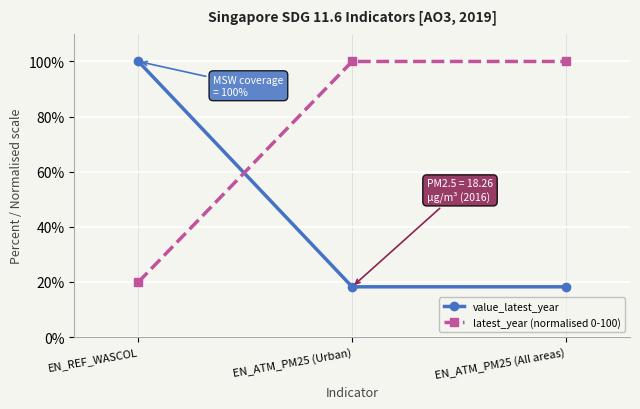

What is the label of the 1st point from the right?

EN_ATM_PM25 (All areas)